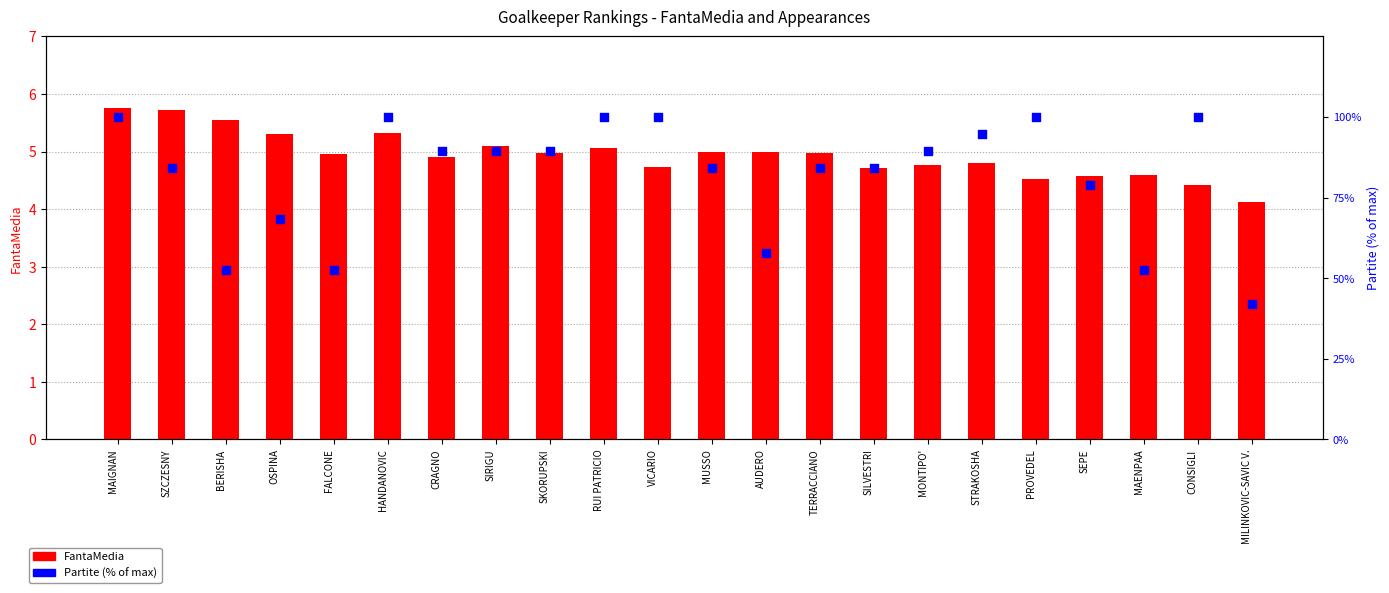

Which series has the widest spread of Y values?

Partite (% of max)